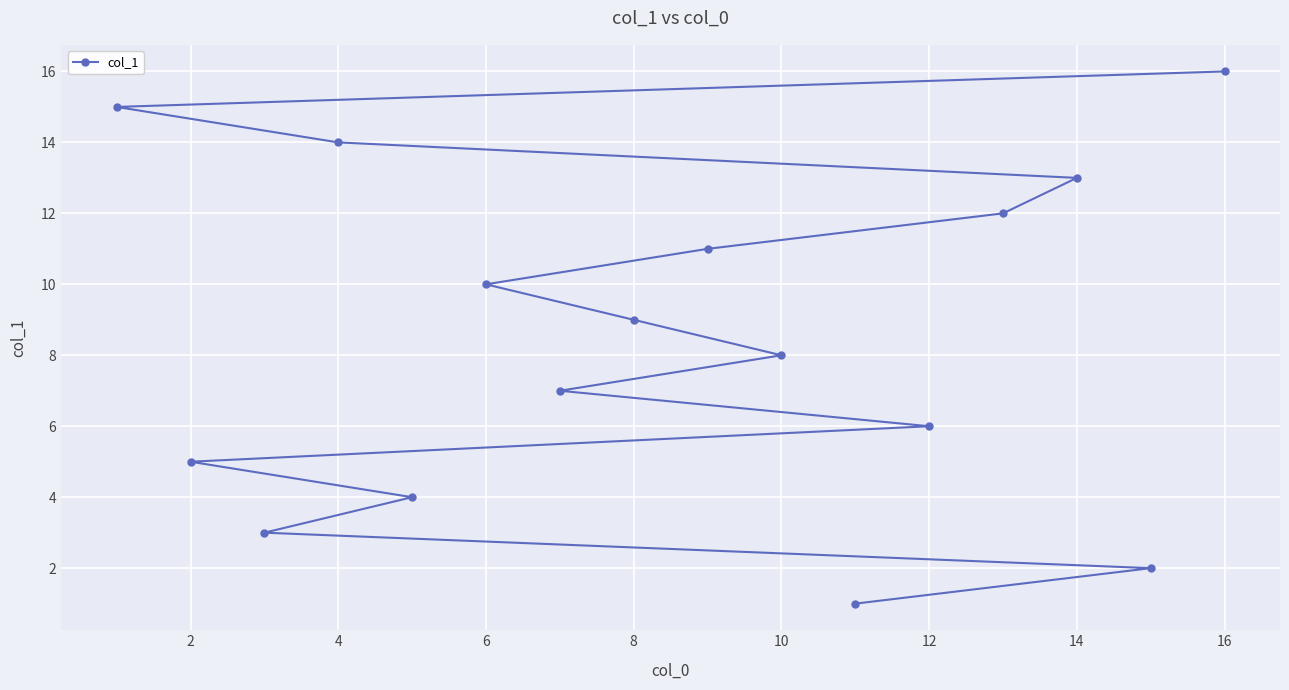

Count the number of data series in this chart.

1